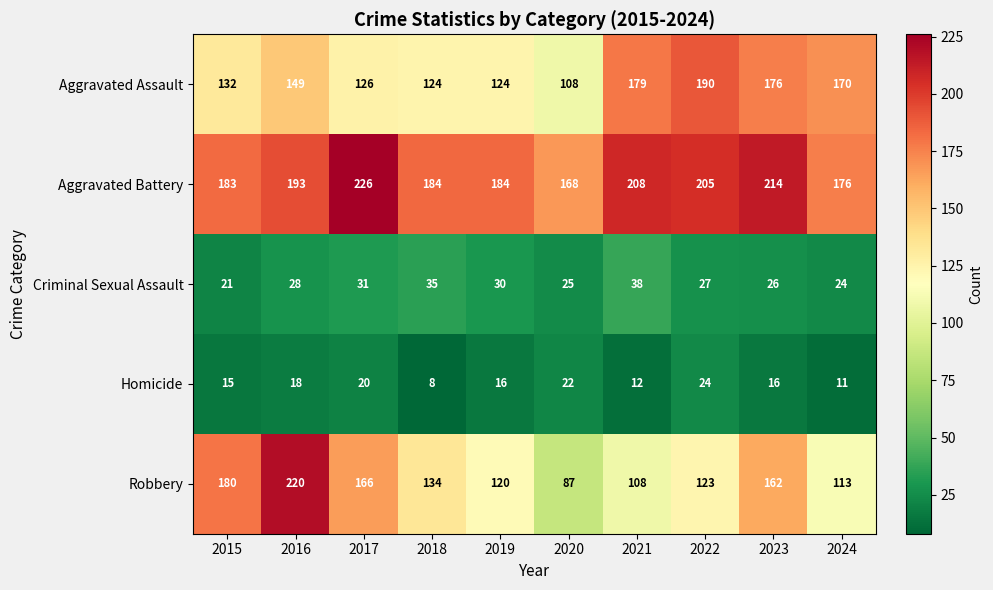

Read the Homicide value at 2015, to the nearest 5.

15